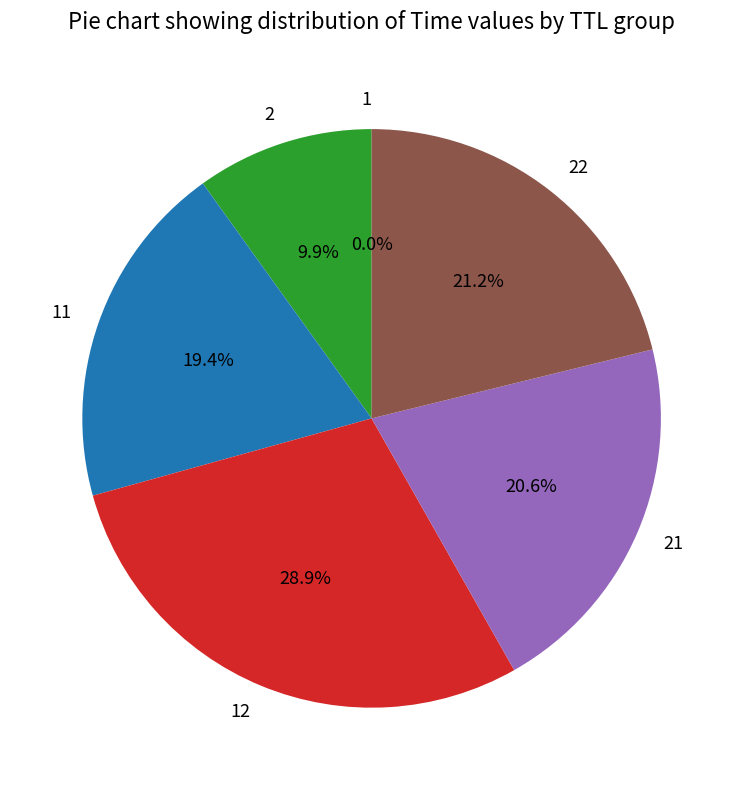

Is there a majority slice in this chart?

No